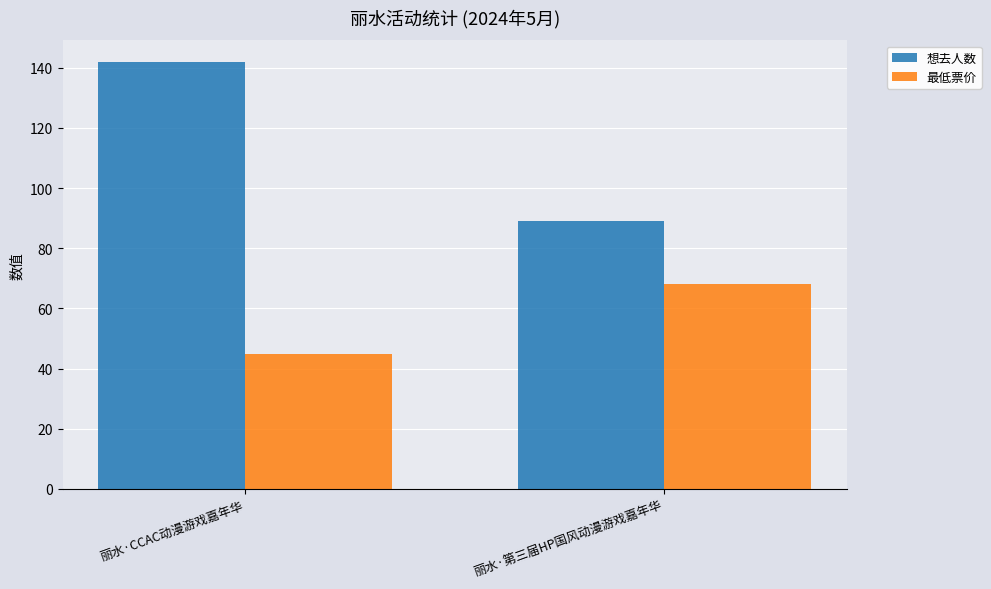

What is the difference between the 最低票价 values at 丽水·第三届HP国风动漫游戏嘉年华 and 丽水·CCAC动漫游戏嘉年华?

23